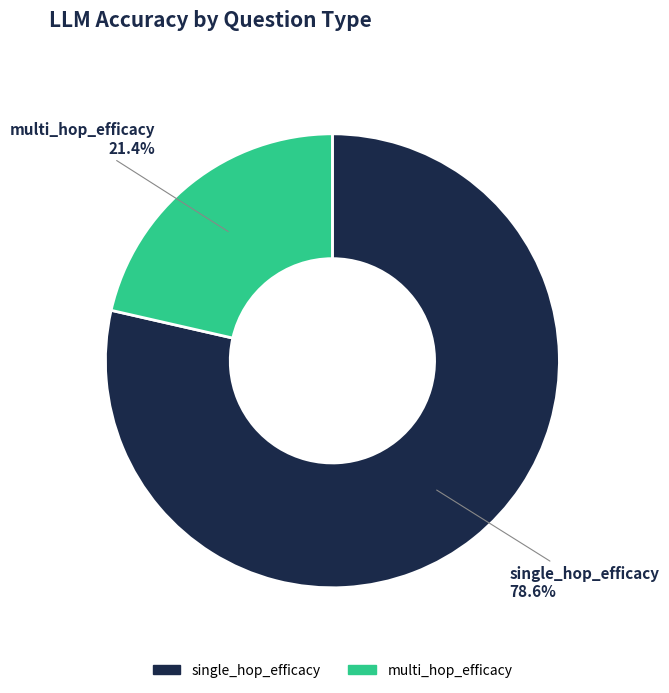

Does any single category account for the majority?

Yes